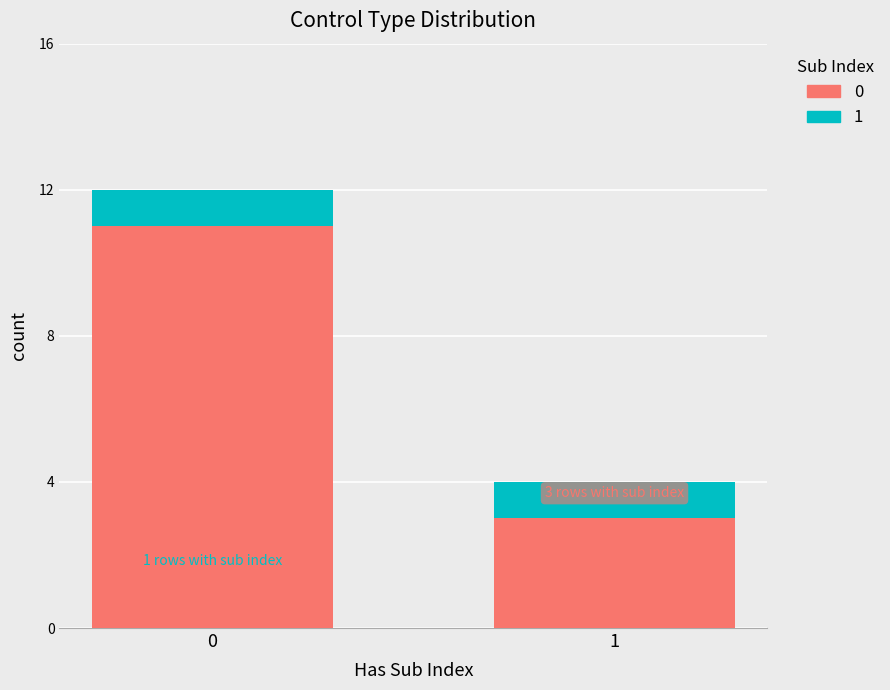

Reading right to left, transcribe the values for 0.

1=3	0=11